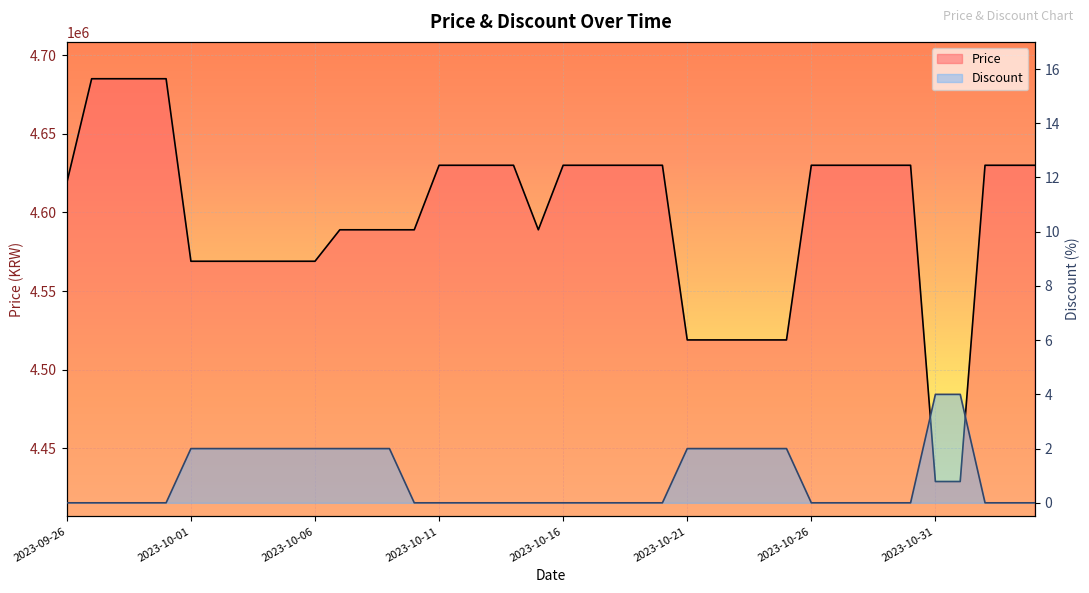

Is the value of Price at 2023-10-11 greater than the value of Discount at 2023-10-23?

Yes